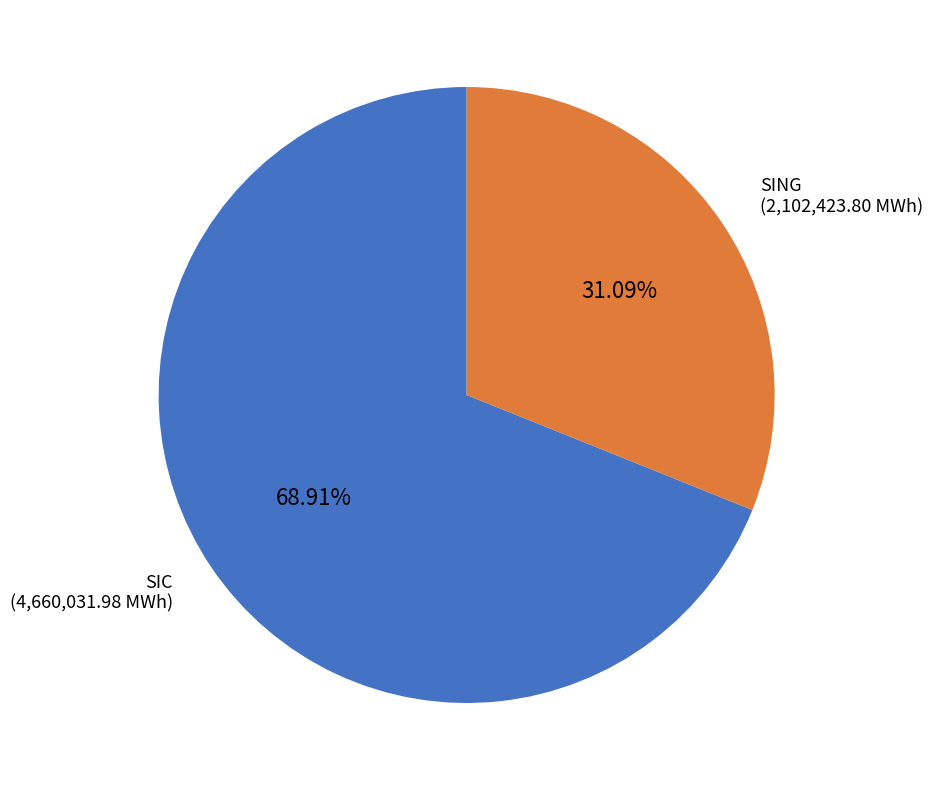

Combined, what portion of the pie is SIC and SING?

100.0%